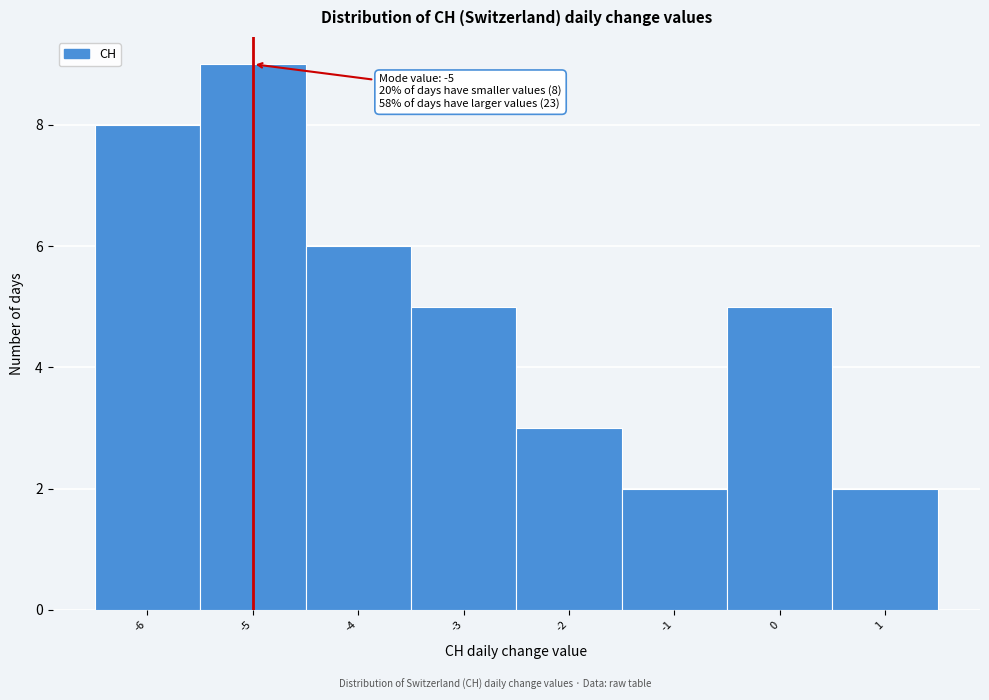

Which range on the x-axis has the tallest bar?

-5.5 to -4.5